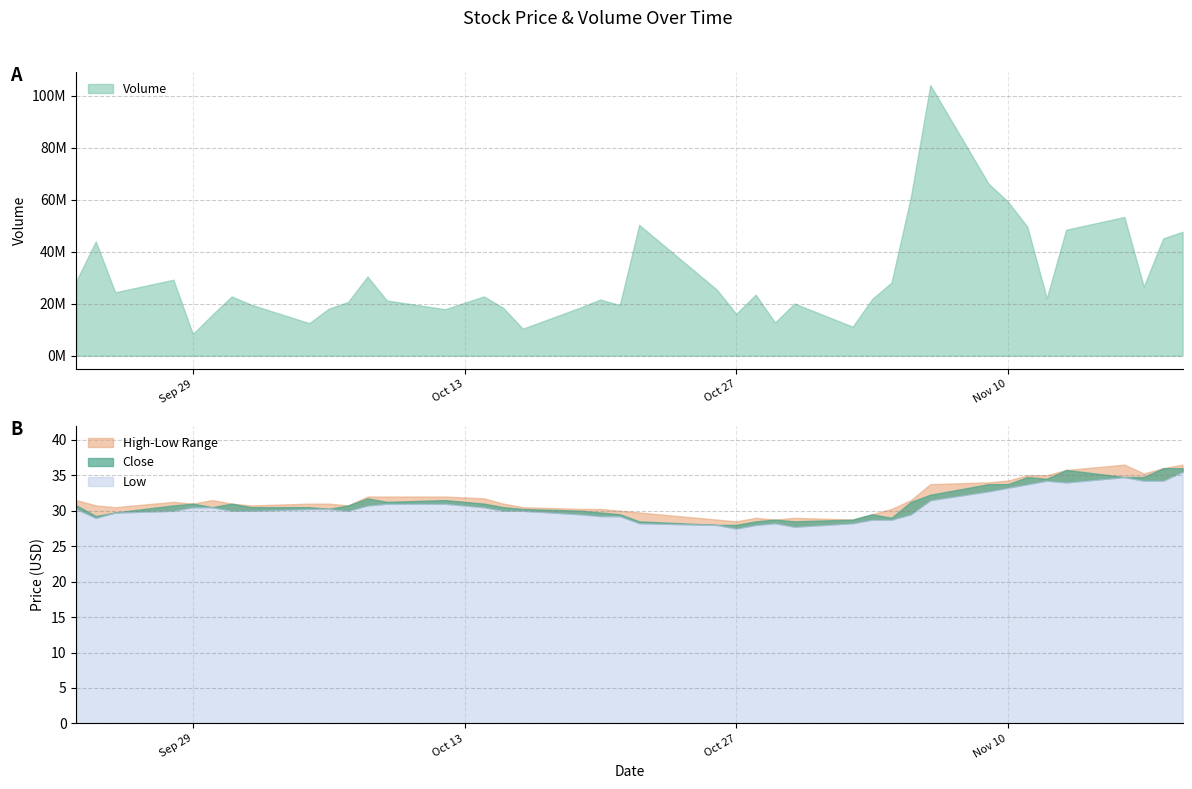

How many interior local peaks does the High series have?

5